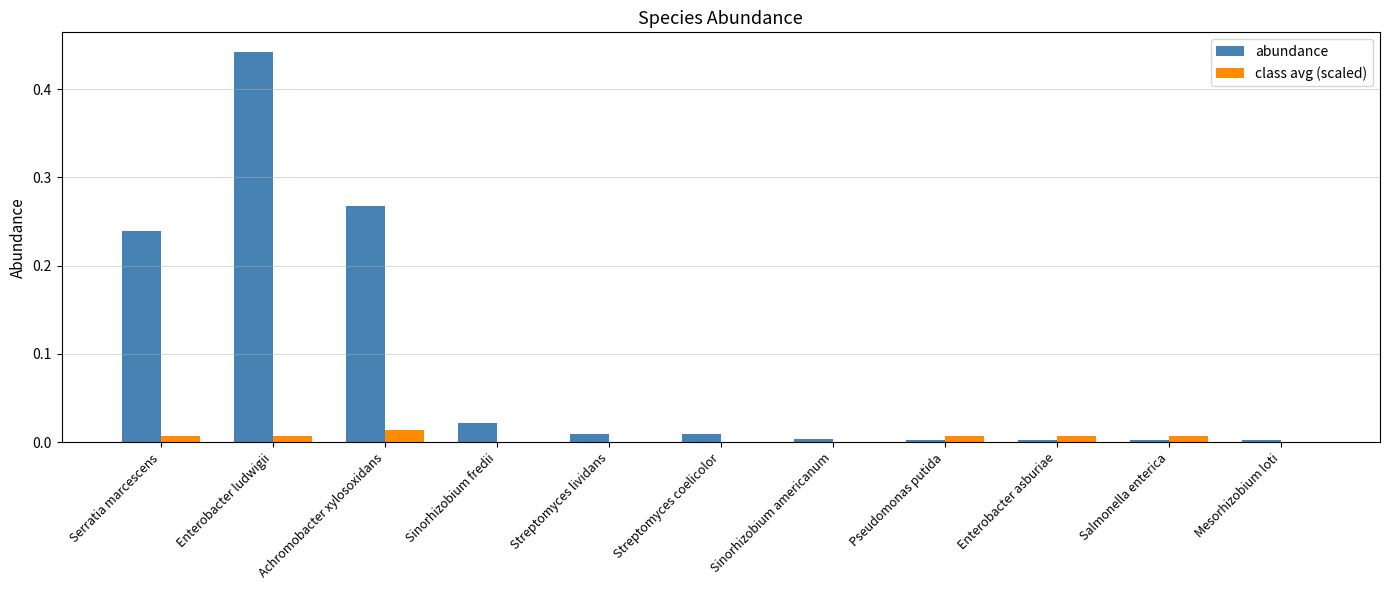

At which label does abundance reach its peak?

Enterobacter ludwigii